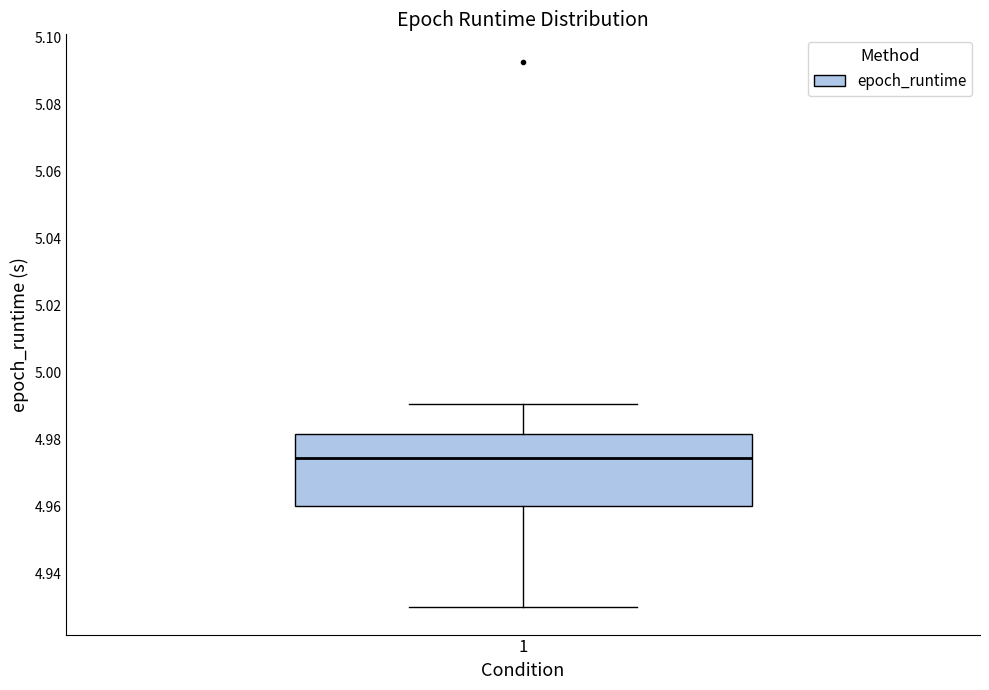

Where is the upper edge of the box at x = 1 on the y-axis? The values are not printed on the chart, so give them approximately, as read against the axis.

4.982